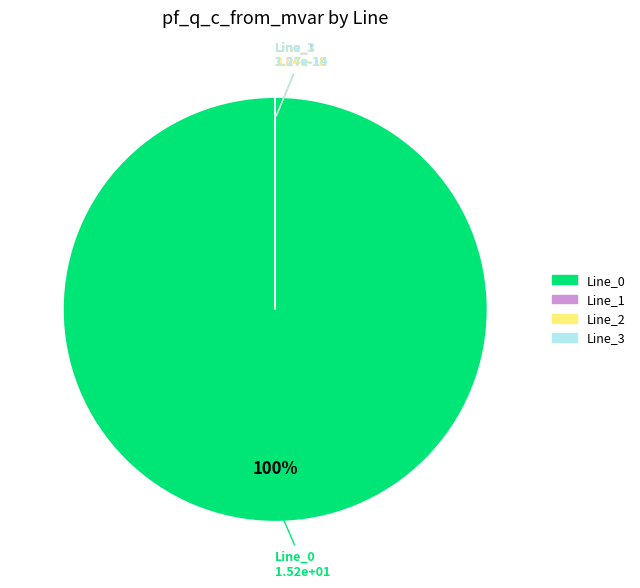

To the nearest percent, what is the average slice percentage?

25%